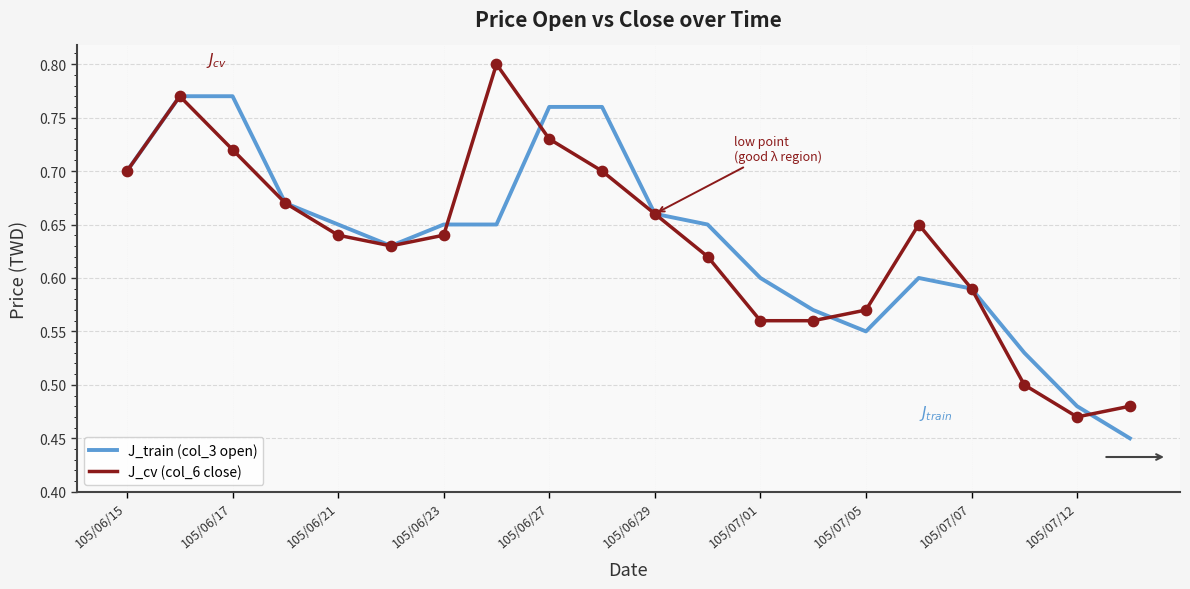

Rank the series by their maximum value, from highest to lowest.

J_cv (col_6 close), J_train (col_3 open)